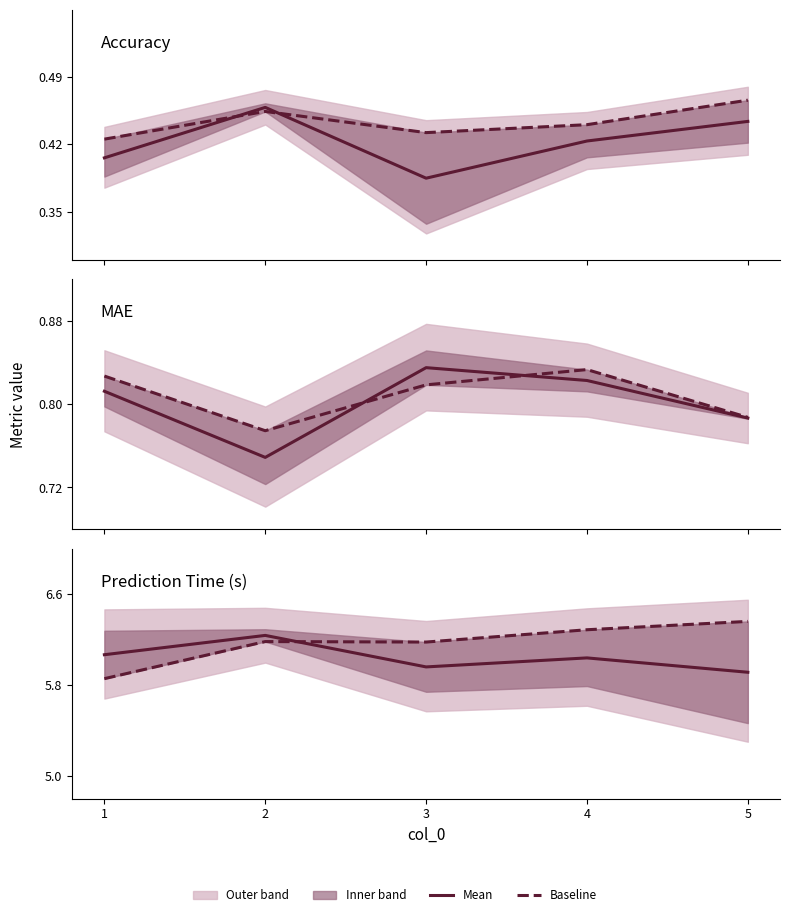

What is the difference between the baseline_pred_time_mean values at 5 and 4?

0.1